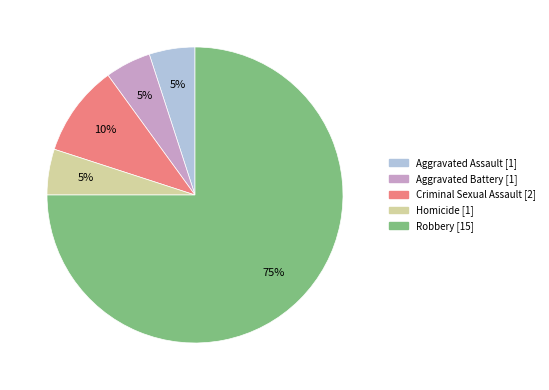

Which has a higher value, Aggravated Battery or Criminal Sexual Assault?

Criminal Sexual Assault